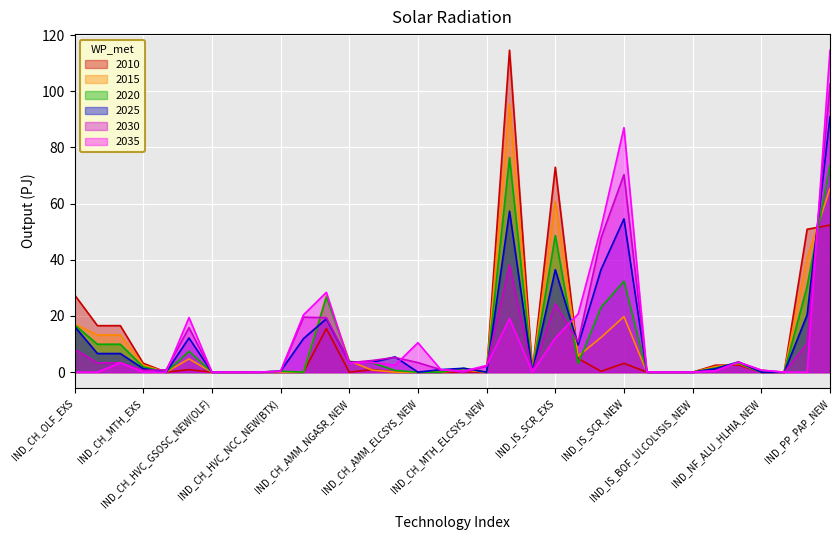

How many interior local peaks does the 2020 series have?

9